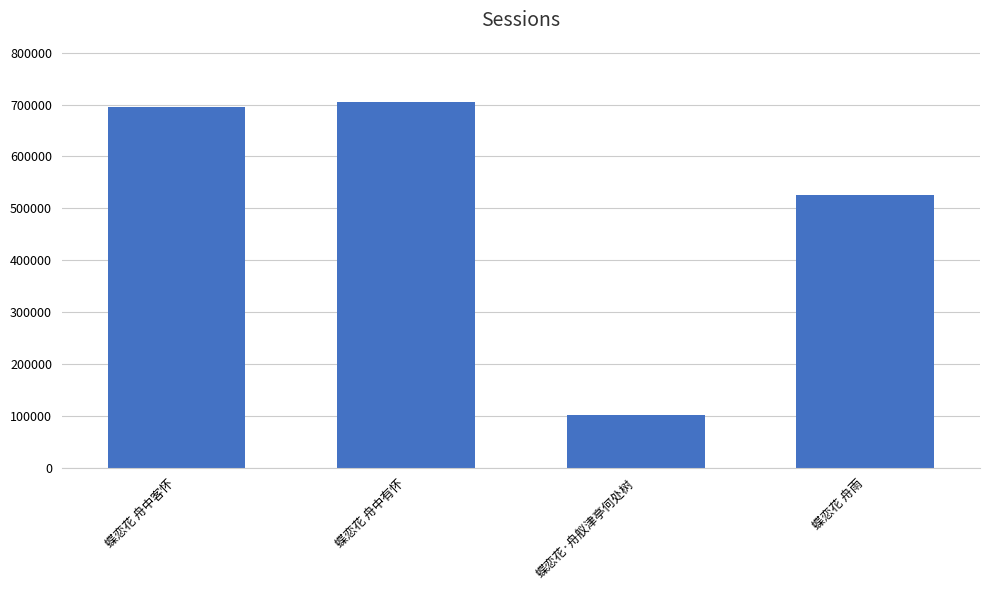

Does the chart contain any negative values?

No